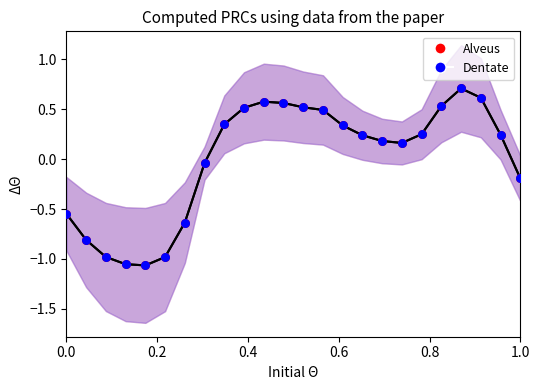

Which series contains the highest Y value?

Series 1